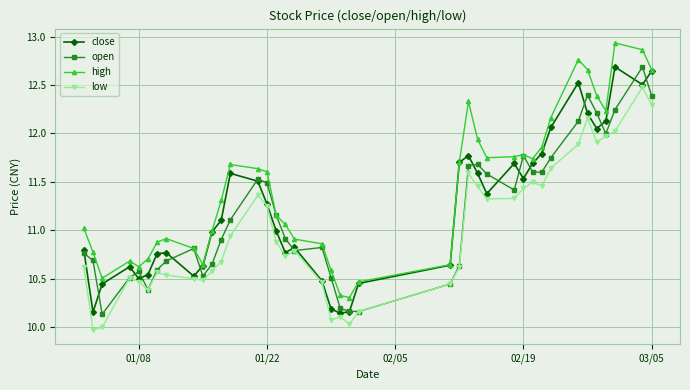

What is the maximum value for low?

12.5